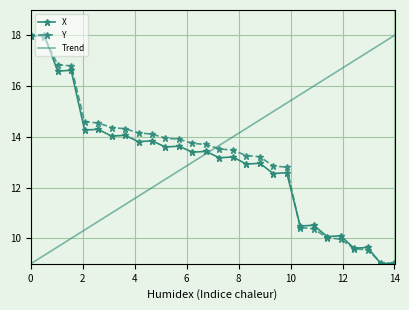

True or false: Y and Trend intersect in this chart.

True